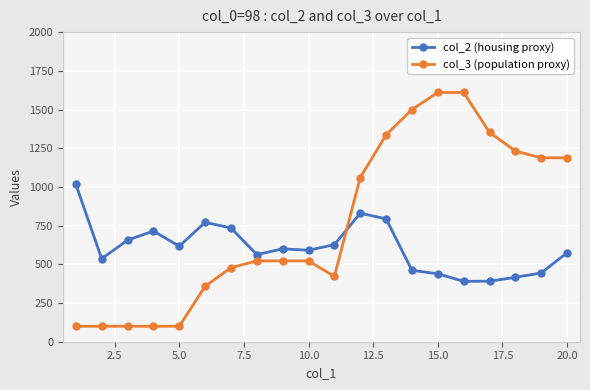

What is the value of the col_2 (housing proxy) point at the 1st from the left?

1017